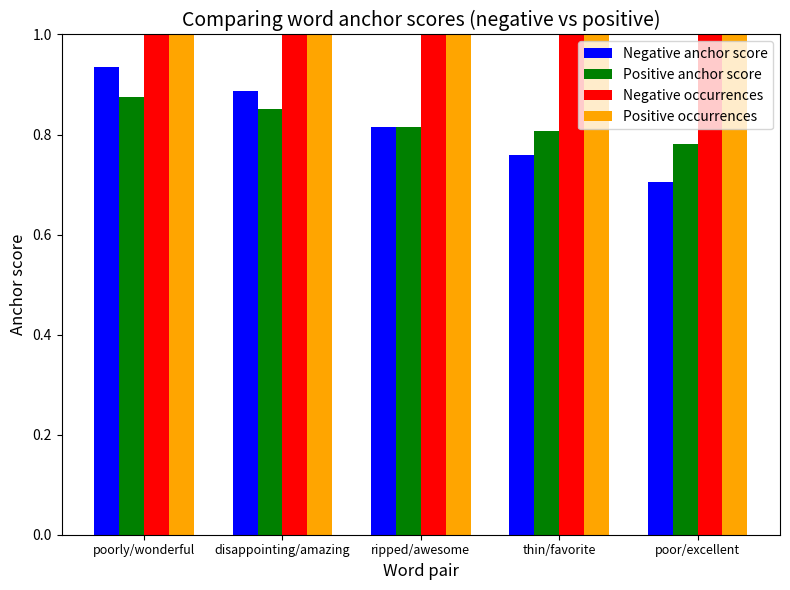

Which series has the largest total across all categories?

Positive occurrences